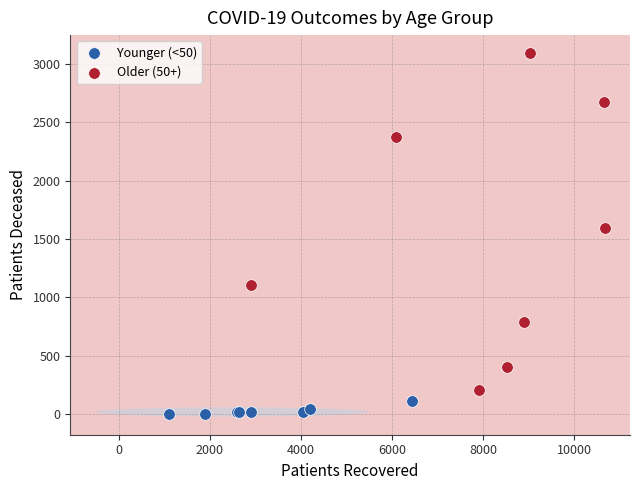

Which series has the largest Y range (max minus min)?

Older (50+)